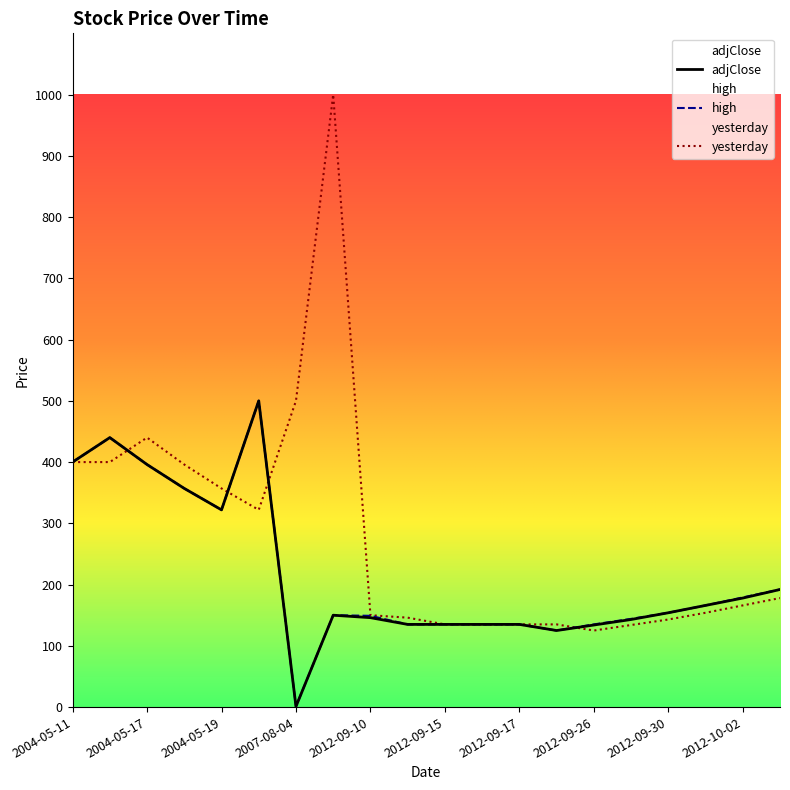

What is the approximate value at 2012-10-03?

192